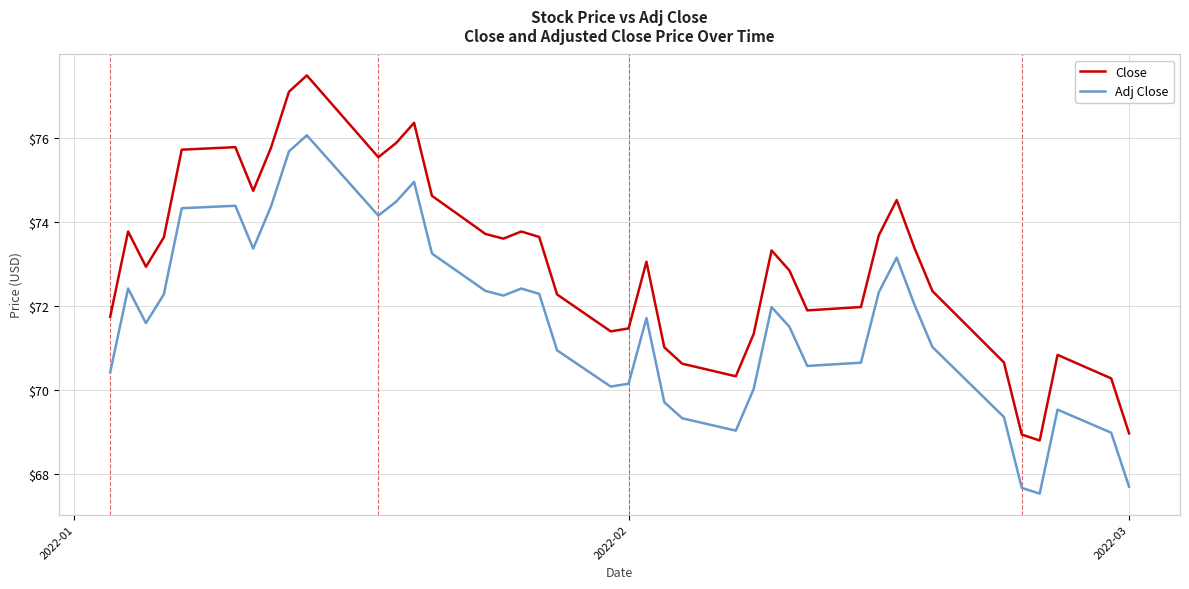

What is the minimum value for Adj Close?

67.5